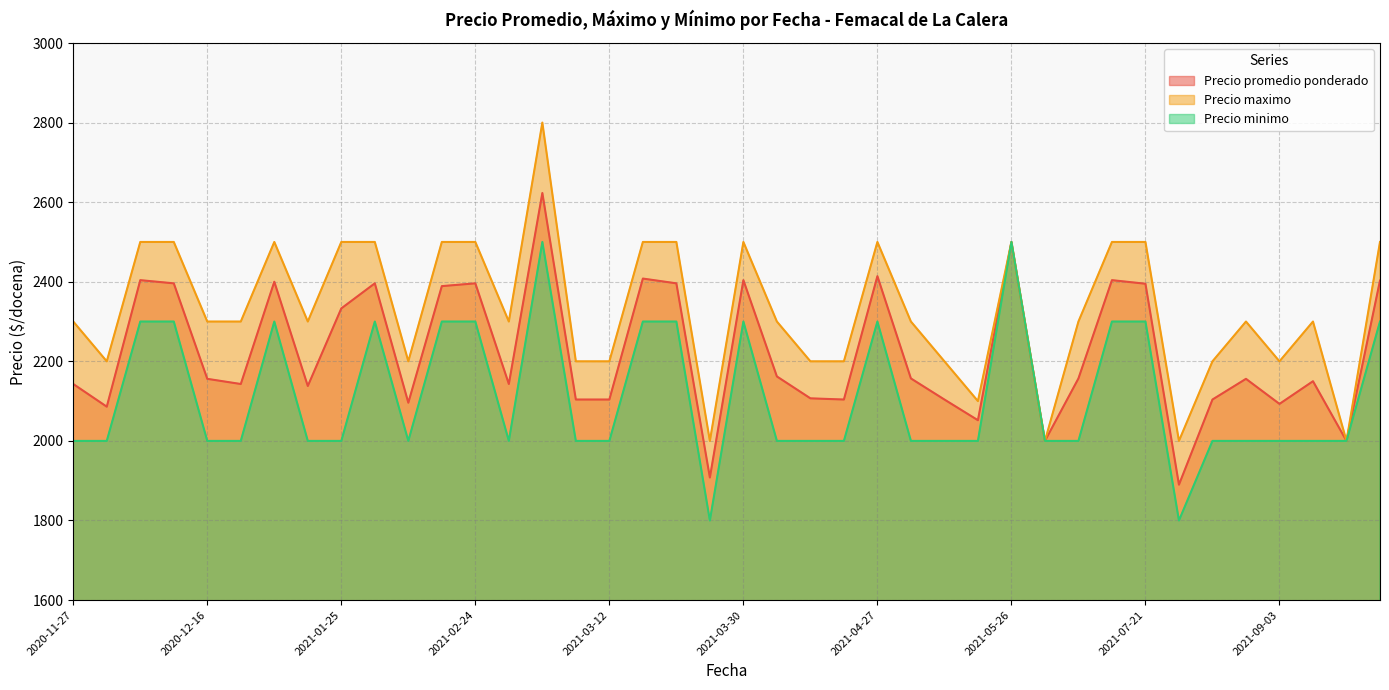

How many values in the Precio maximo series exceed 2300?

16